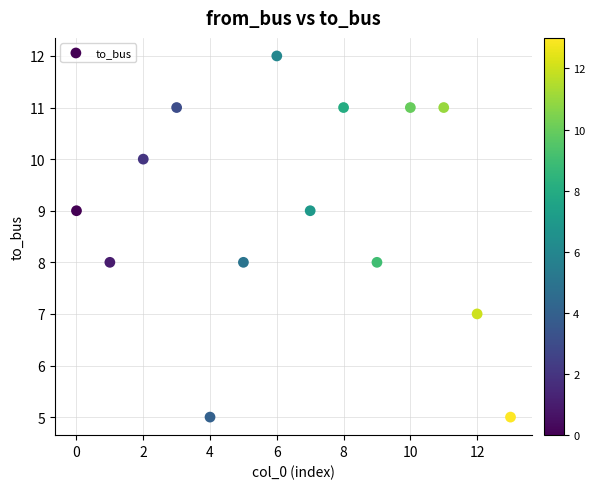

What is the range of Y values (max minus min)?

7